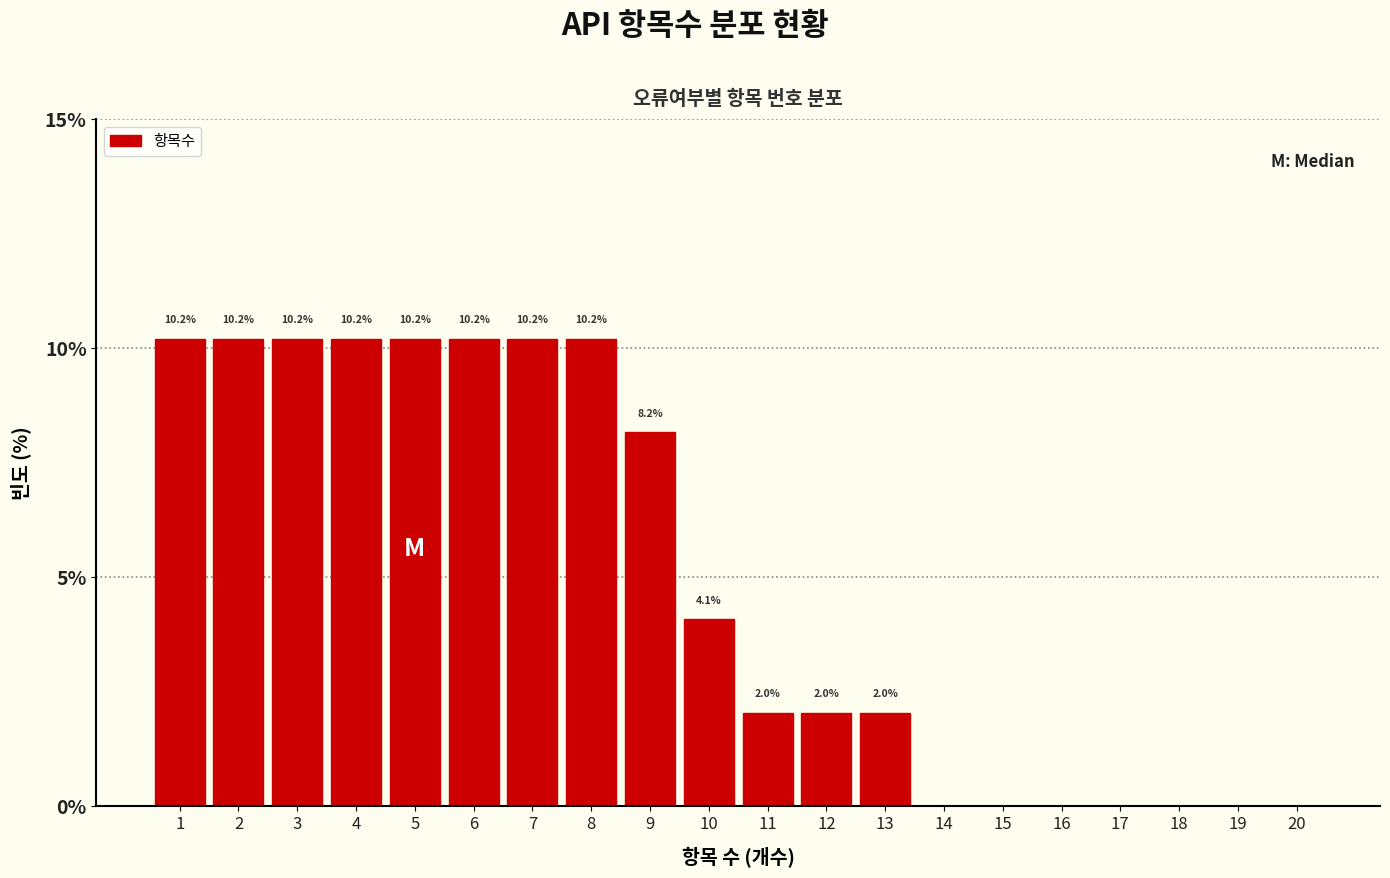

Reading left to right, transcribe all the data shown in this chart.

1=10.2	2=10.2	3=10.2	4=10.2	5=10.2	6=10.2	7=10.2	8=10.2	9=8.2	10=4.1	11=2.0	12=2.0	13=2.0	14=0.0	15=0.0	16=0.0	17=0.0	18=0.0	19=0.0	20=0.0